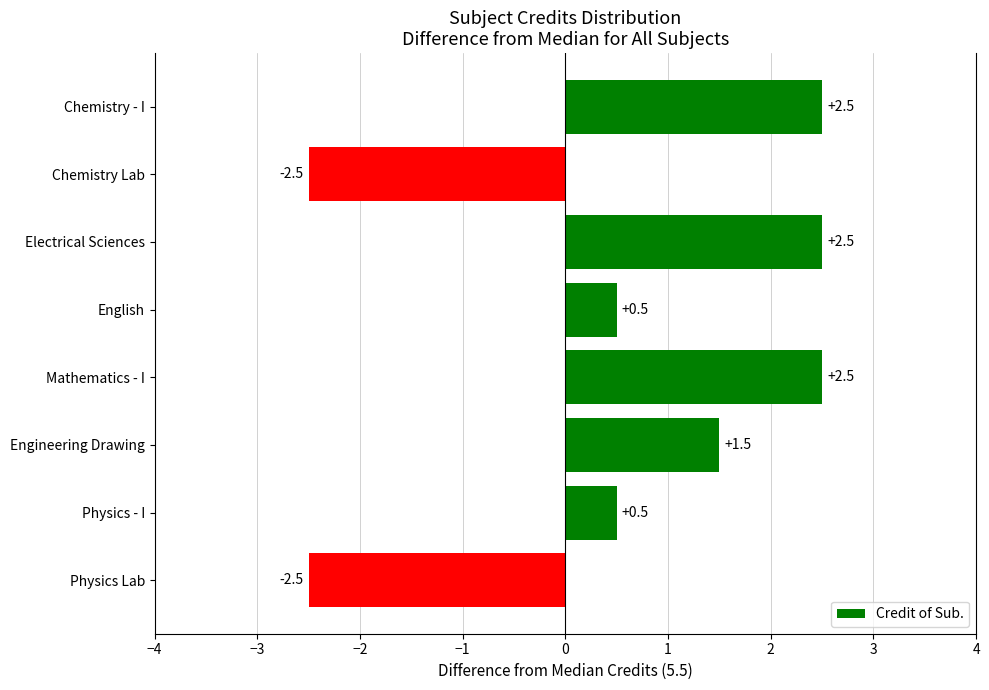

How many distinct data groups are displayed?

1